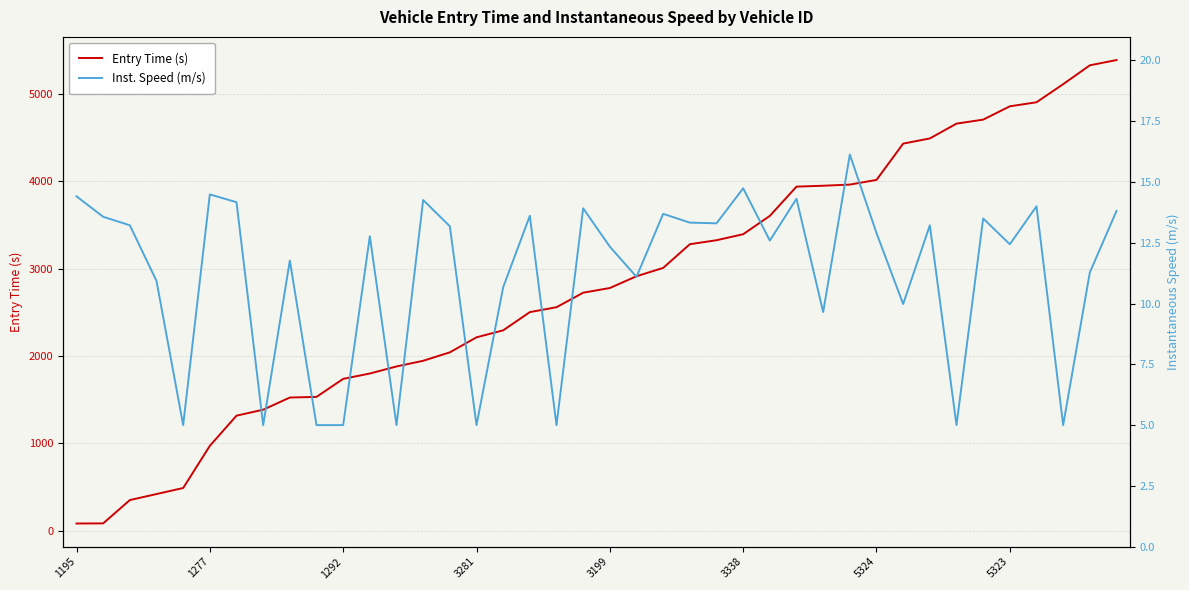

What is the sum of all Entry Time (s) values?

111852.5